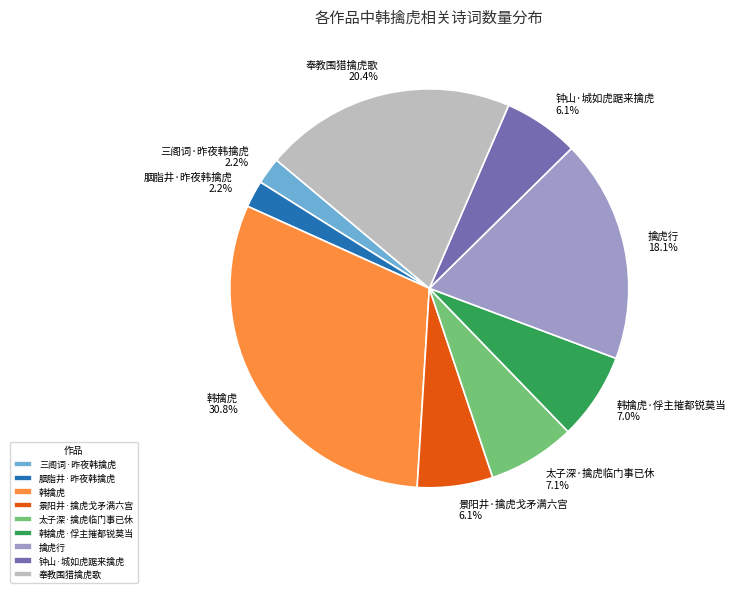

Approximately how many times larger is the value at 钟山·城如虎踞来擒虎 compared to 景阳井·擒虎戈矛满六宫?

1.0